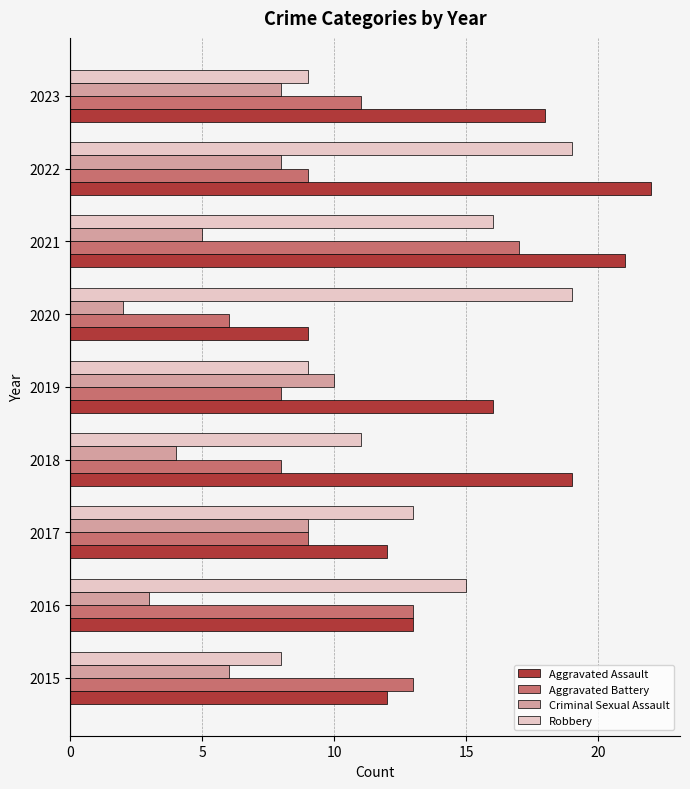

Which series has the largest total across all categories?

Aggravated Assault